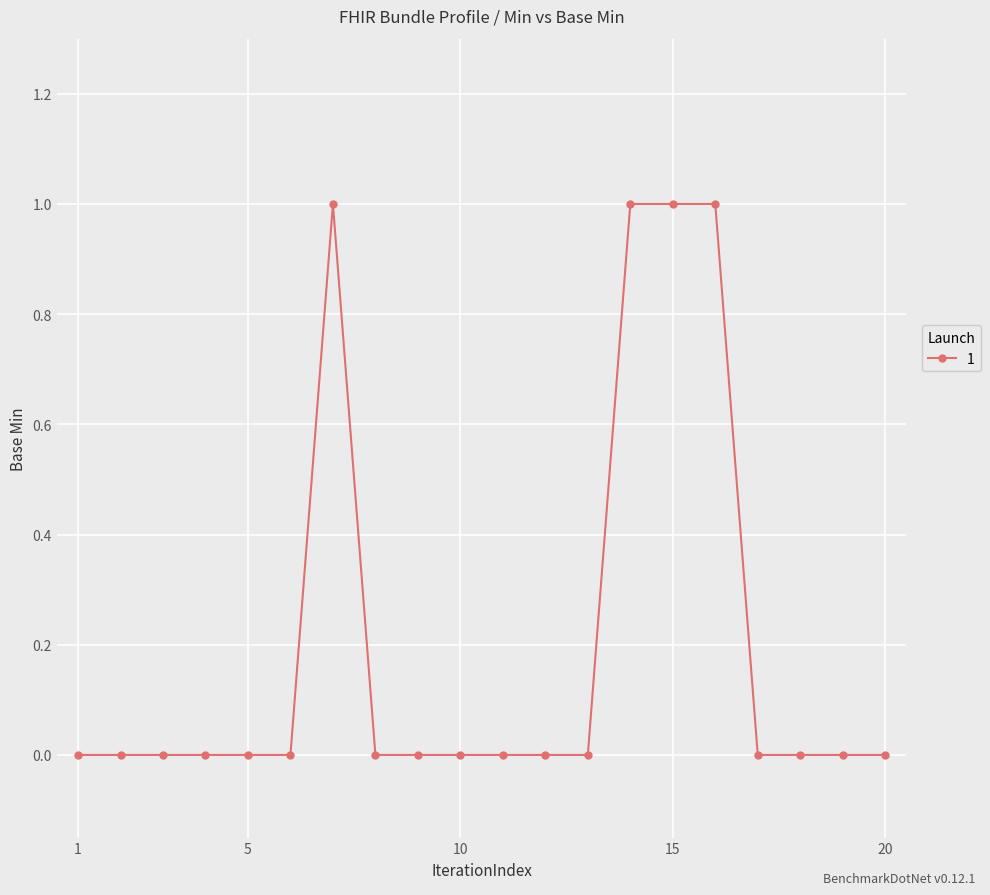

What is the value of the 15th point from the left?

1